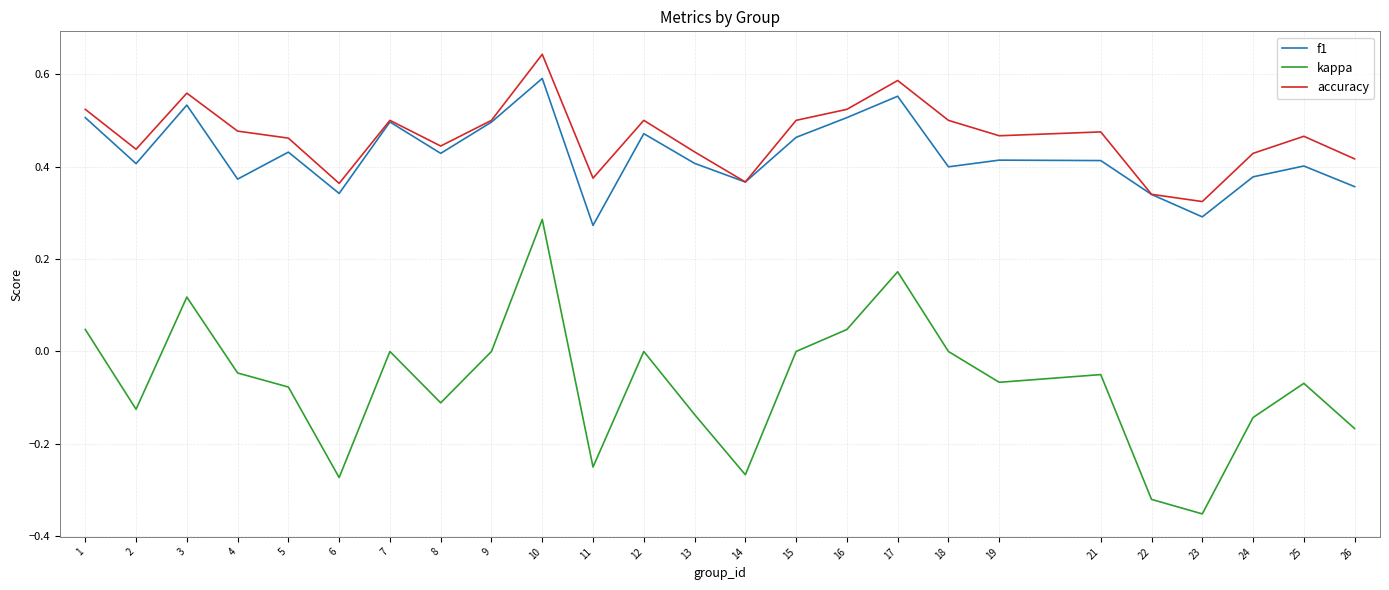

Rank the series by their maximum value, from highest to lowest.

accuracy, f1, kappa